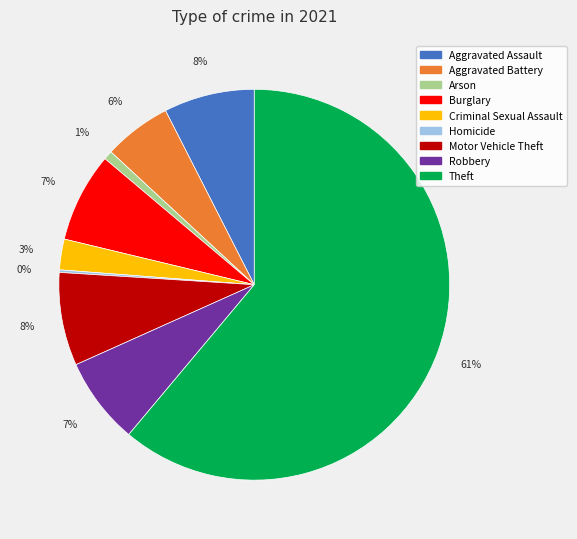

What is the largest slice in the pie chart?

Theft